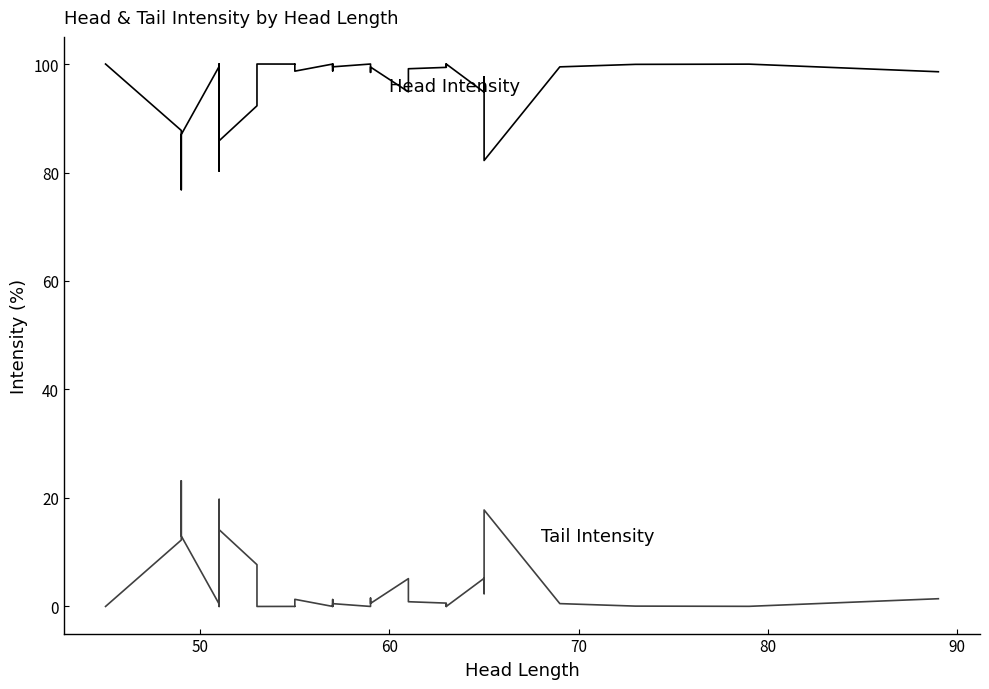

Which series has the largest total across all categories?

Head Intensity